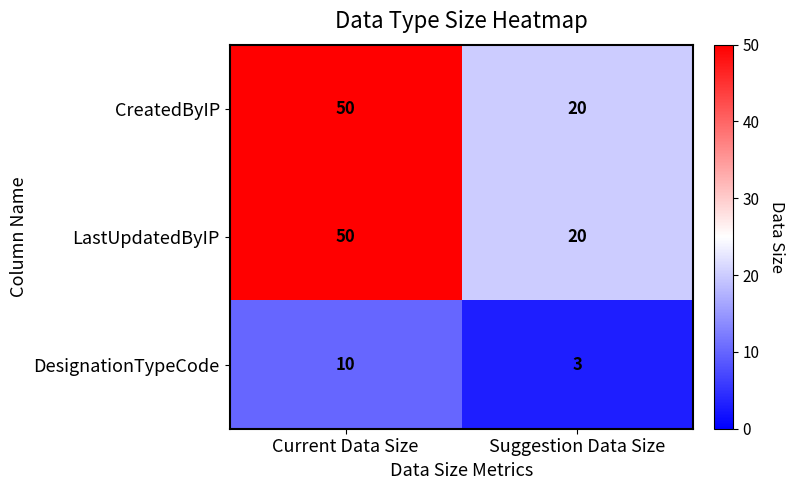

What is the maximum value shown in the chart?

50